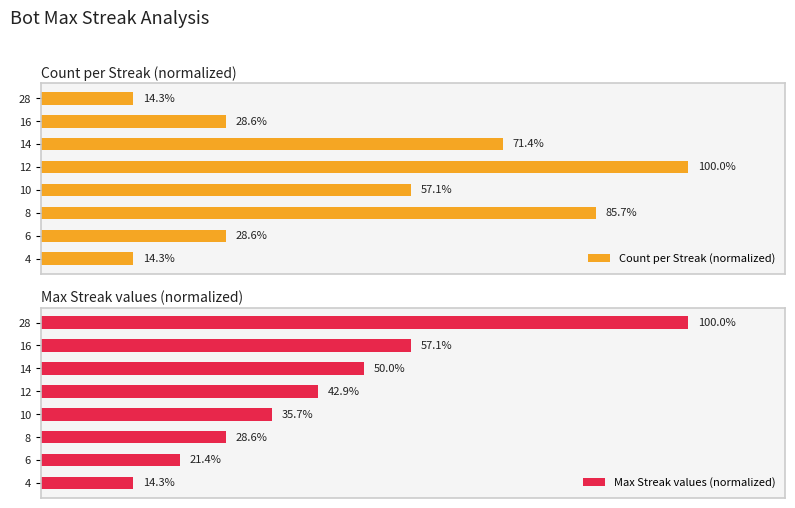

What is the difference between the maximum and second lowest values in the Max Streak values (normalized) series?

78.6